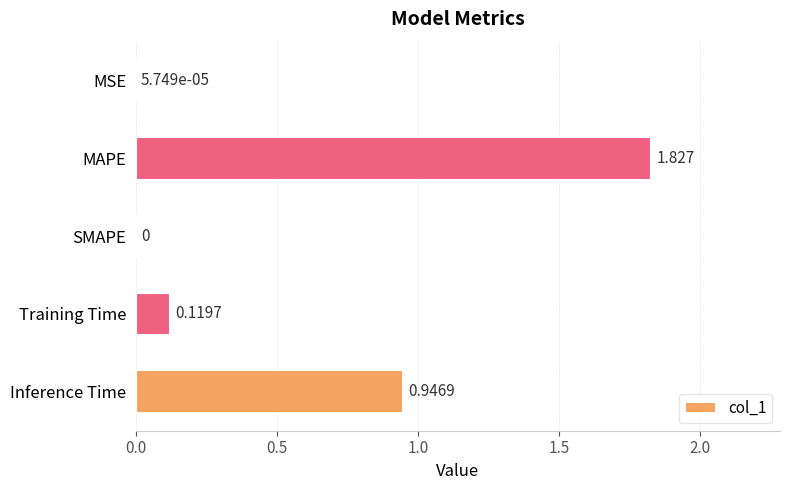

Which has a higher value, Inference Time or MAPE?

MAPE